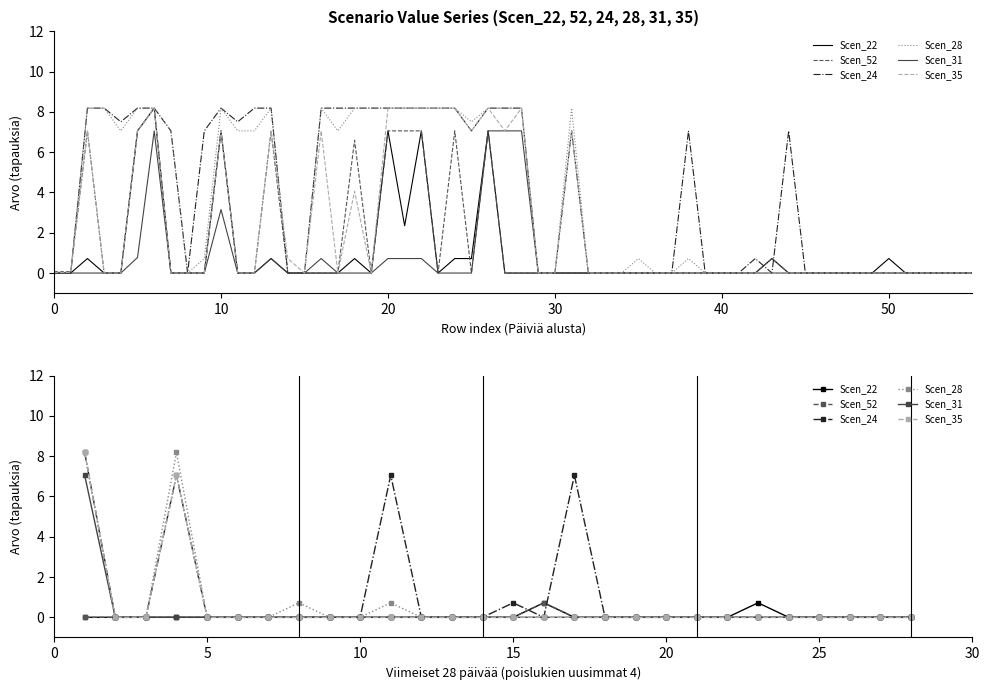

The value of Scen_35 at 12 is -4.8. True or false?

False